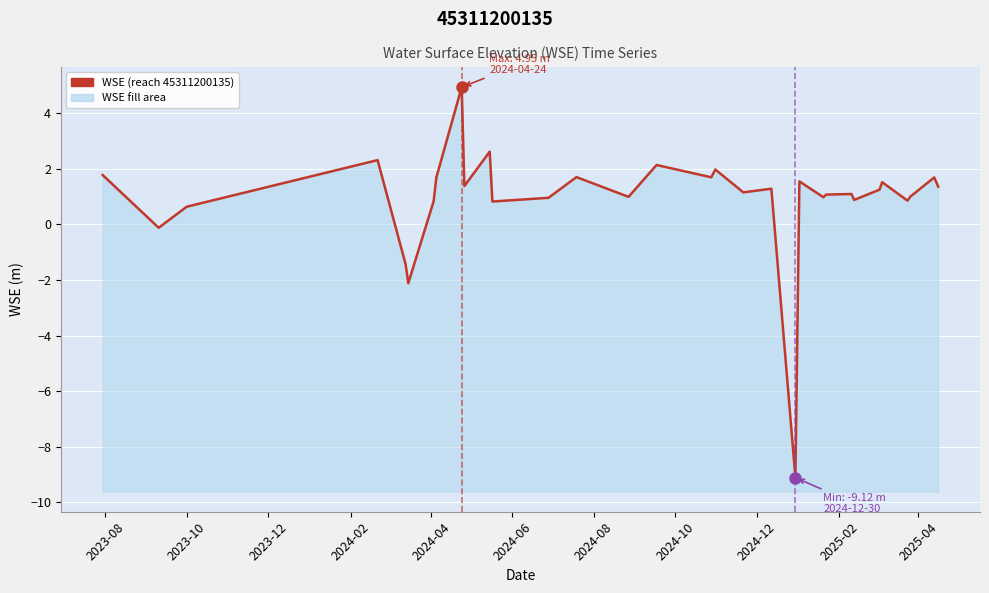

How many lines are shown in the chart?

1